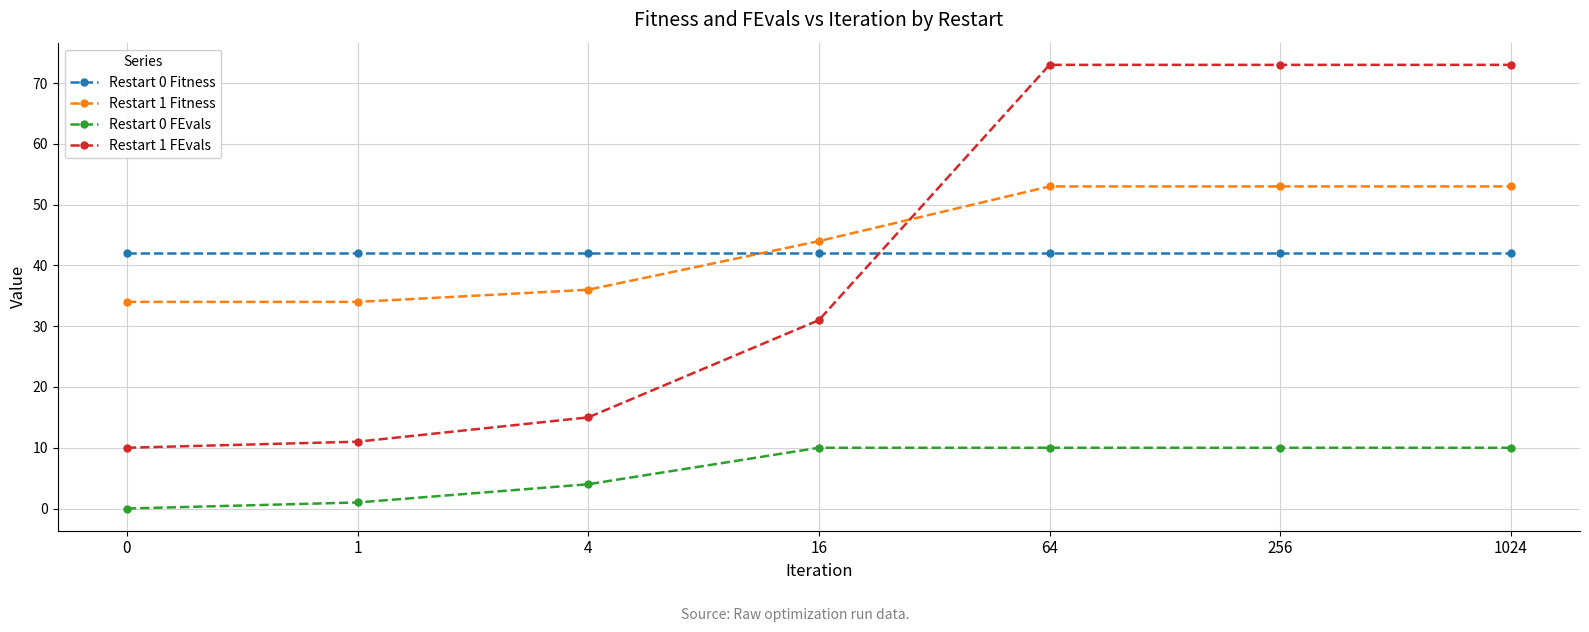

Between 0 and 4, which series saw the biggest shift?

Restart 1 FEvals